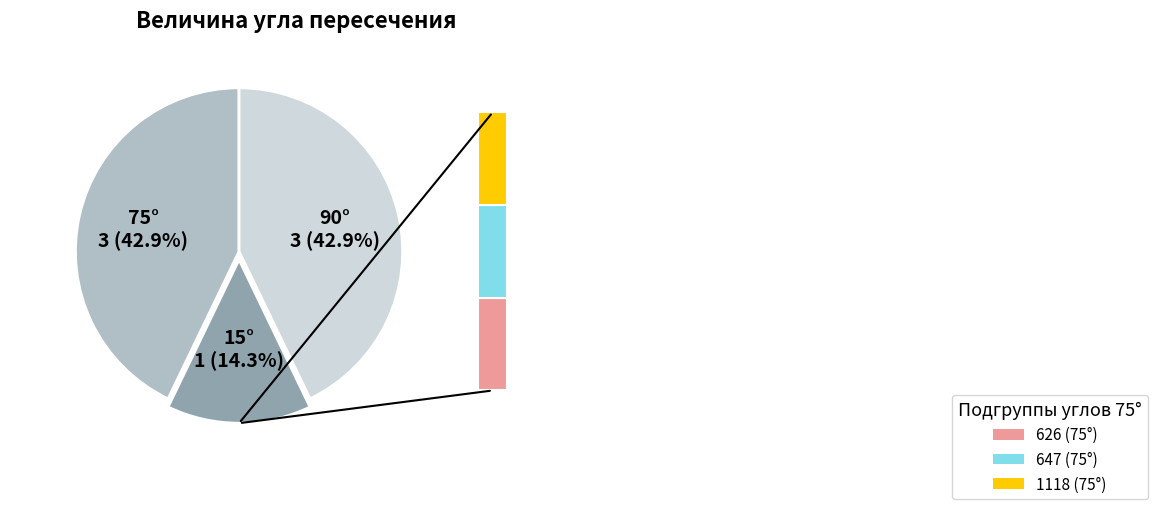

Is there any slice that represents more than half of the pie?

No